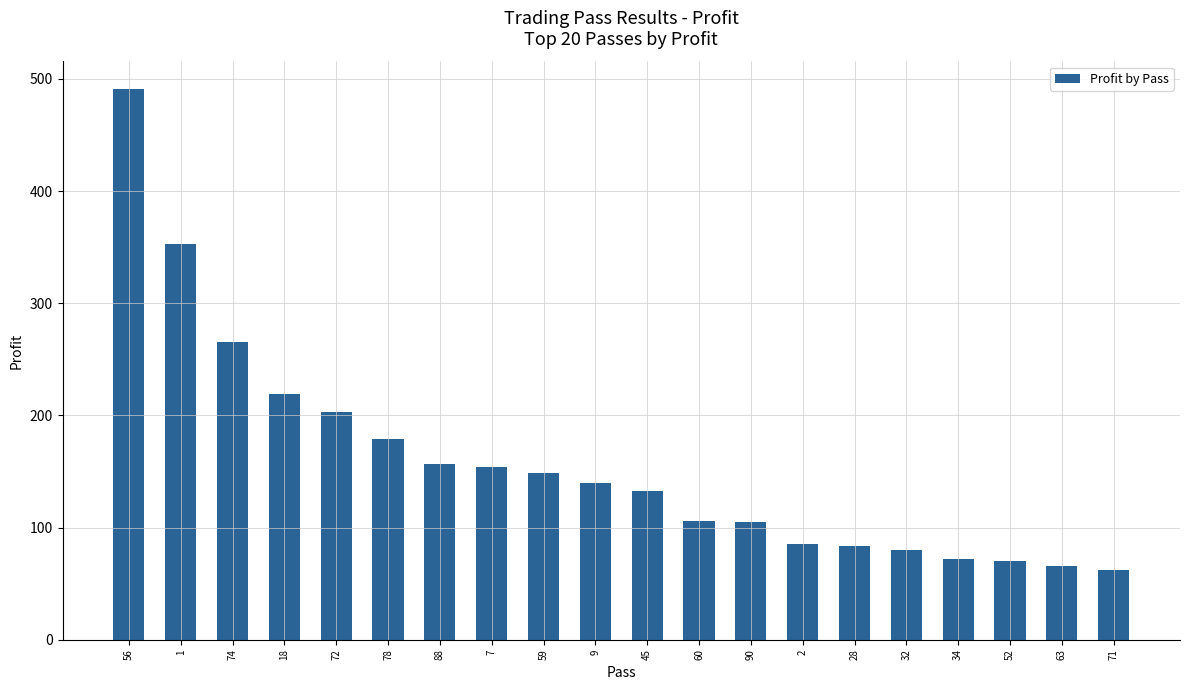

What is the label of the 8th bar from the right?

90